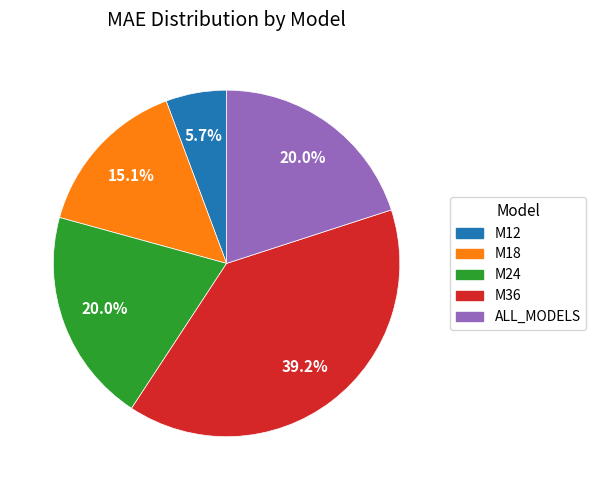

Does ALL_MODELS represent more than half of the total?

No